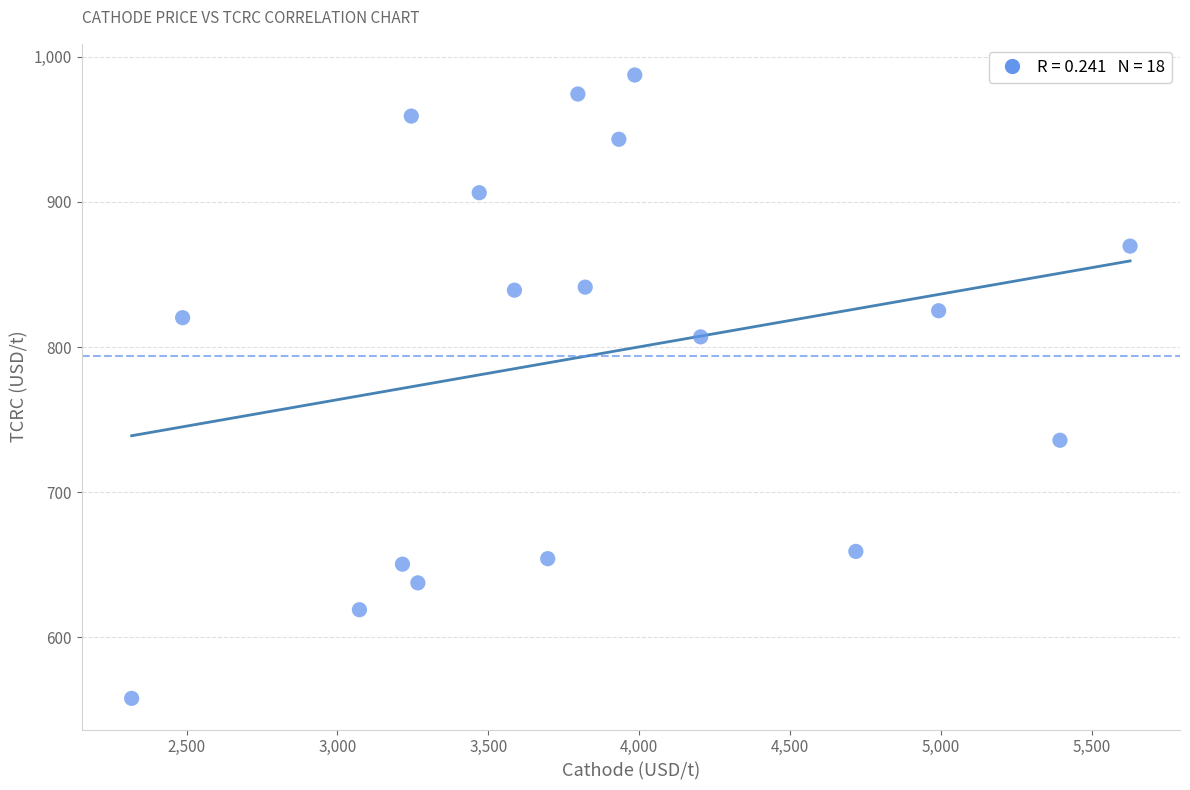

List the coordinates of all points as (X, Y) pairs, reading left to right.

(2318.0, 558.0)  (2487.0, 820.3)  (3073.1, 619.1)  (3215.7, 650.5)  (3245.0, 959.2)  (3266.8, 637.6)  (3470.1, 906.4)  (3586.9, 839.2)  (3697.3, 654.3)  (3797.2, 974.4)  (3821.5, 841.3)  (3933.2, 943.2)  (3985.9, 987.5)  (4204.3, 807.1)  (4718.8, 659.2)  (4993.2, 825.1)  (5395.4, 735.8)  (5627.8, 869.6)